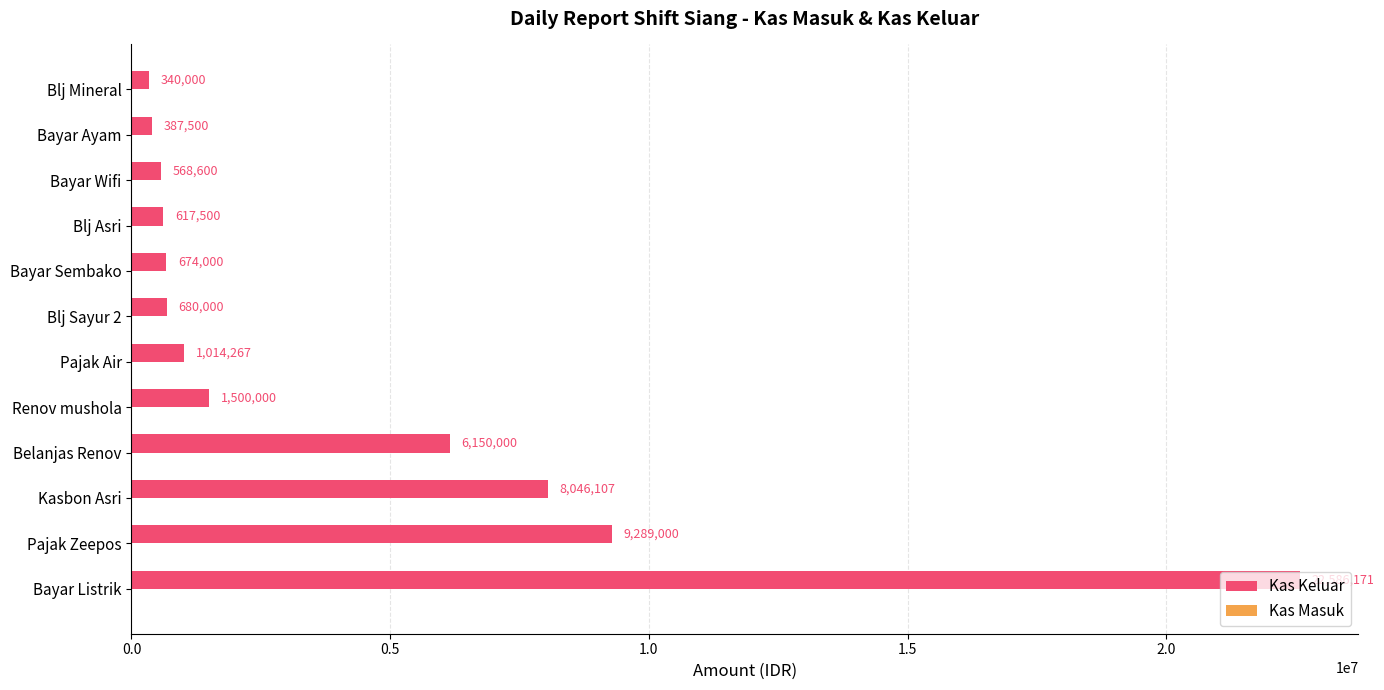

What is the change in value from Renov mushola to Bayar Wifi?

-931400